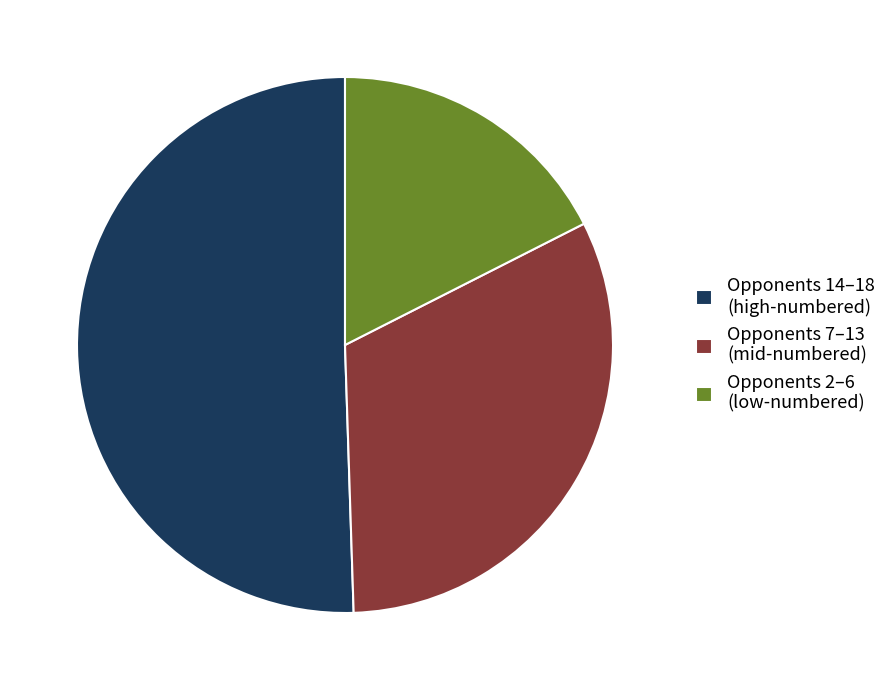

Do Opponents 2–6 (low-numbered) and Opponents 14–18 (high-numbered) together represent more than half of the pie?

Yes